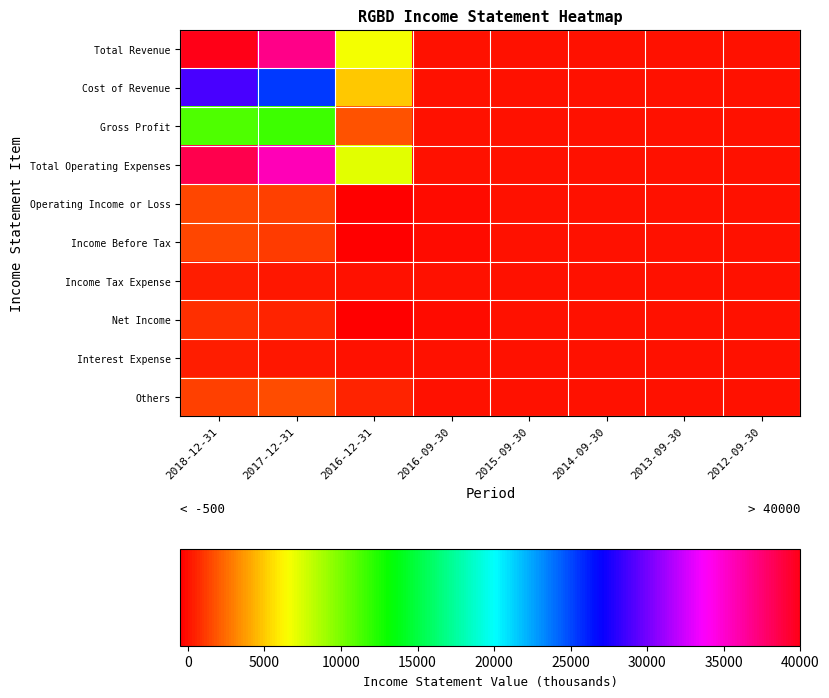

At which category does the chart reach its minimum across all series?

2016-12-31